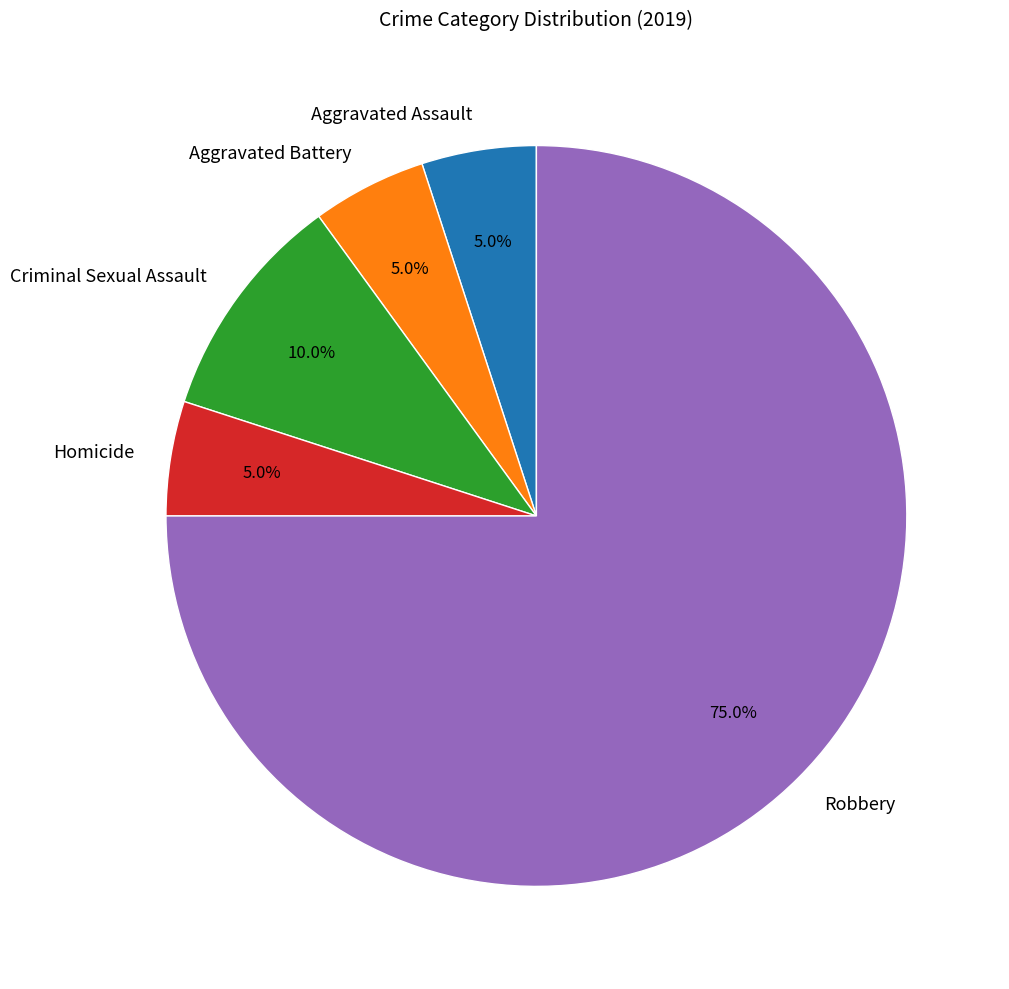

Does Robbery account for over 50% of the chart?

Yes